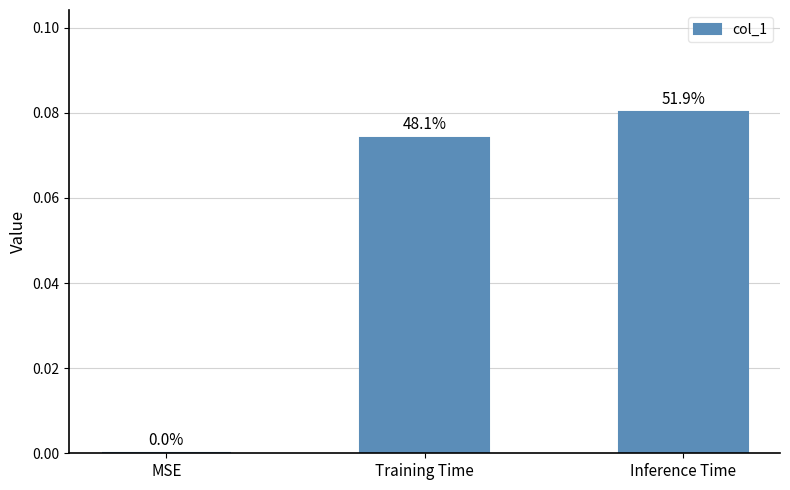

Are the bars horizontal?

No